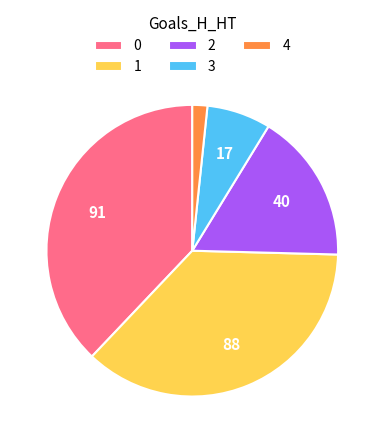

Does any single category account for the majority?

No